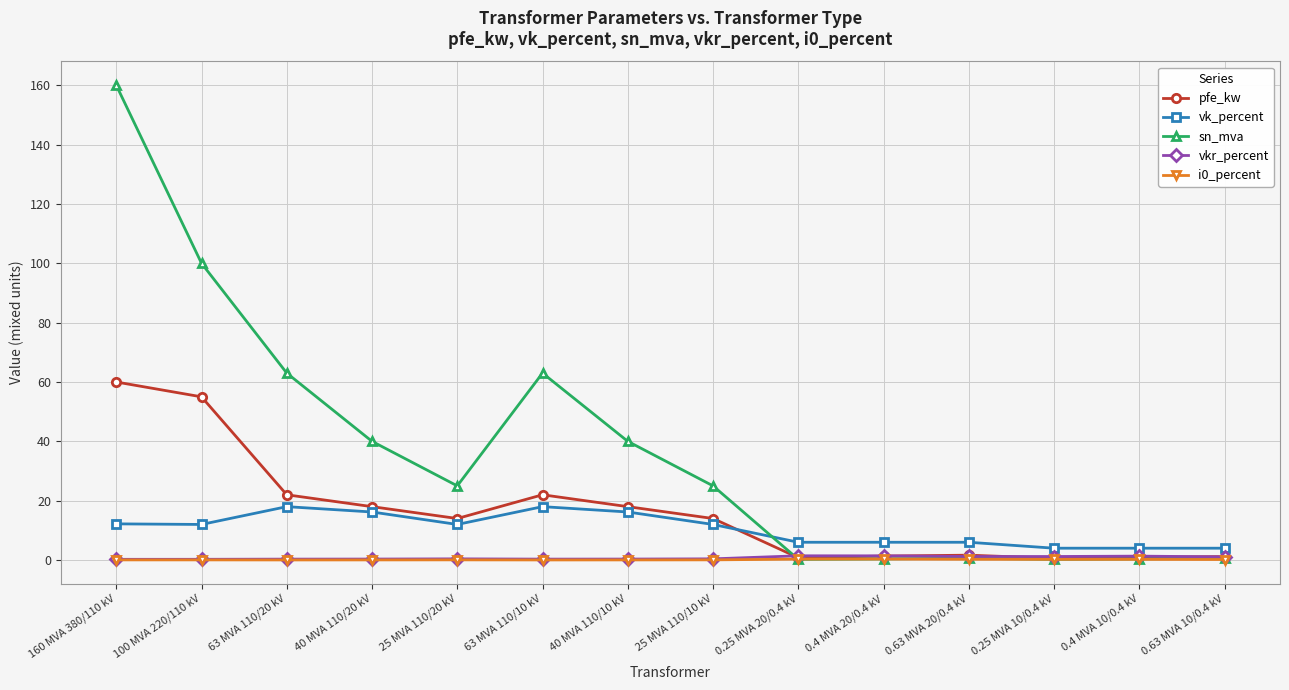

True or false: vk_percent and sn_mva intersect in this chart.

True